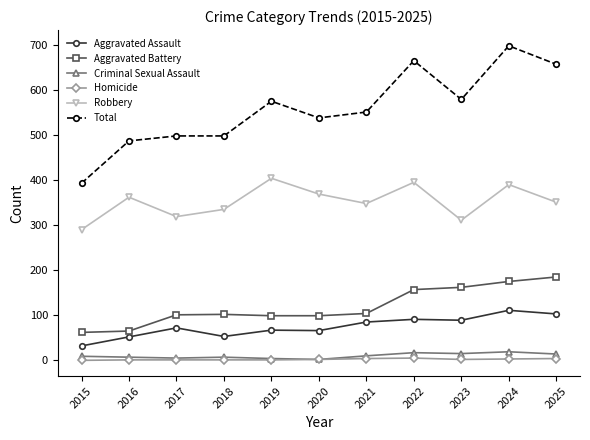

Which series changed the most between 2022 and 2025?

Robbery